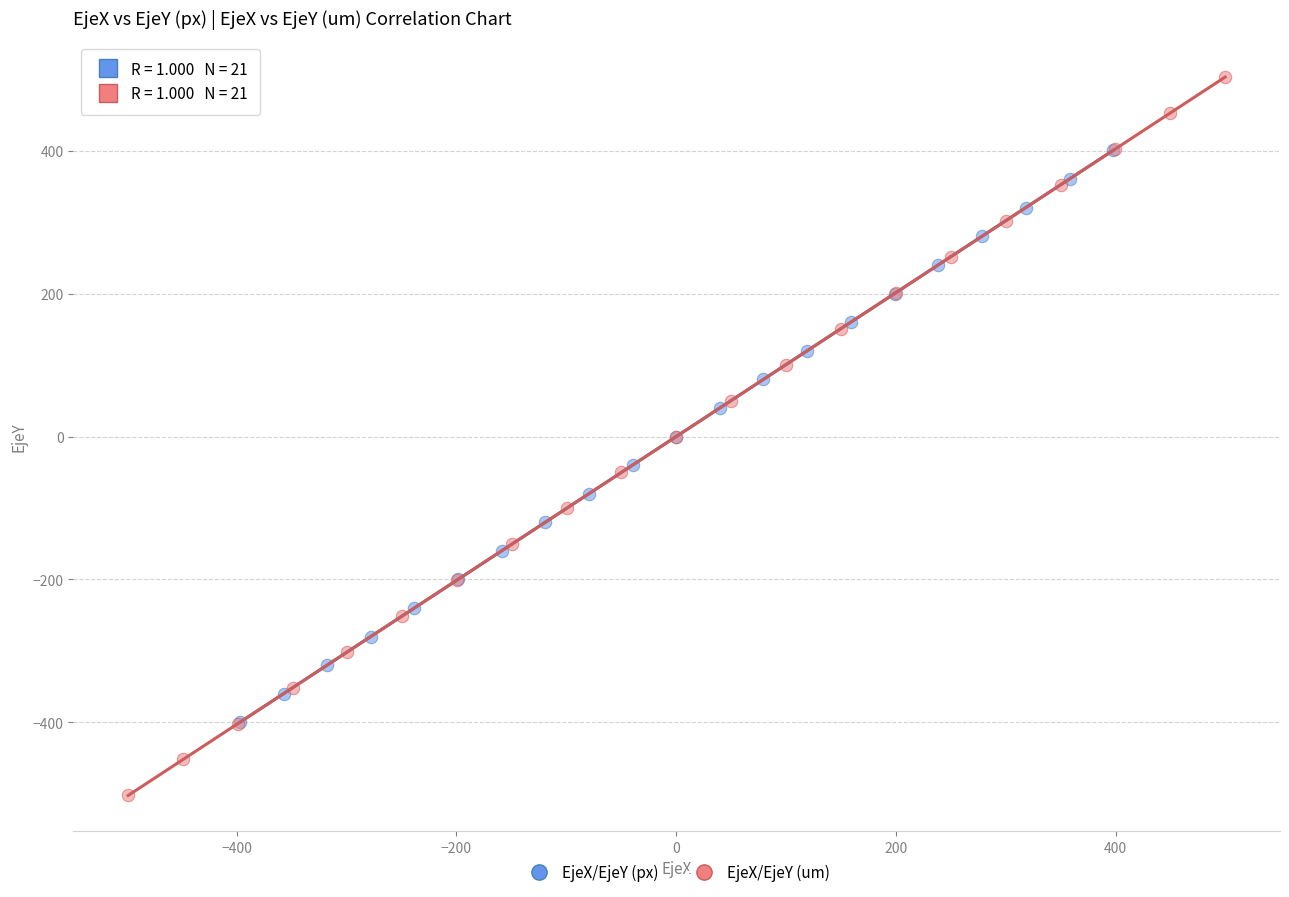

Which series contains the lowest Y value?

EjeX/EjeY (um)